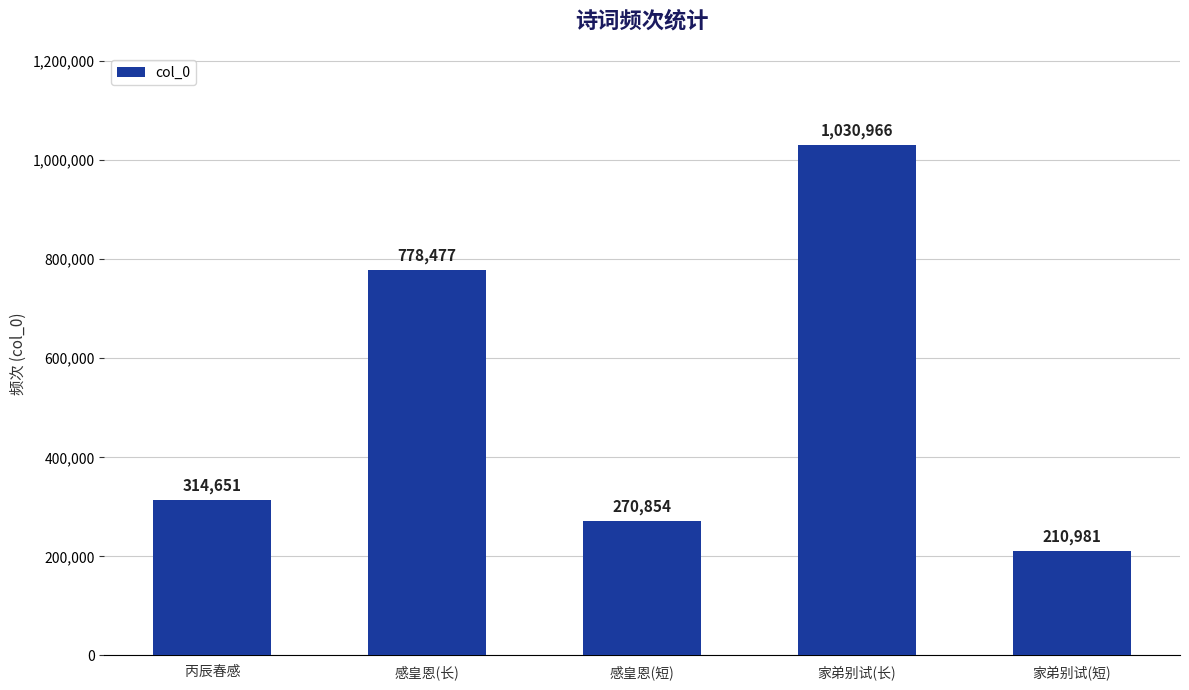

List the labels in order of value, largest first.

家弟别试(长), 感皇恩(长), 丙辰春感, 感皇恩(短), 家弟别试(短)